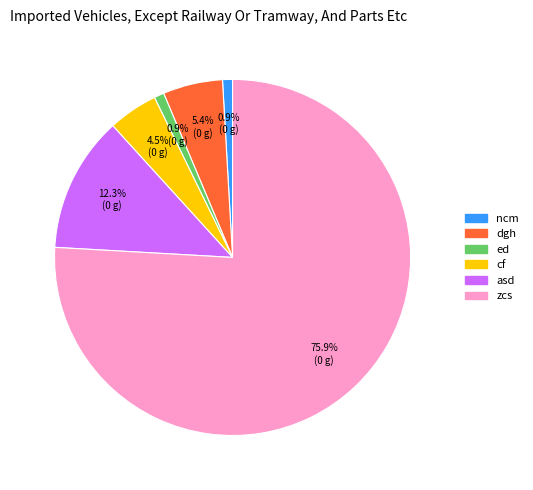

To the nearest percent, what is the combined percentage of ncm and dgh?

6%